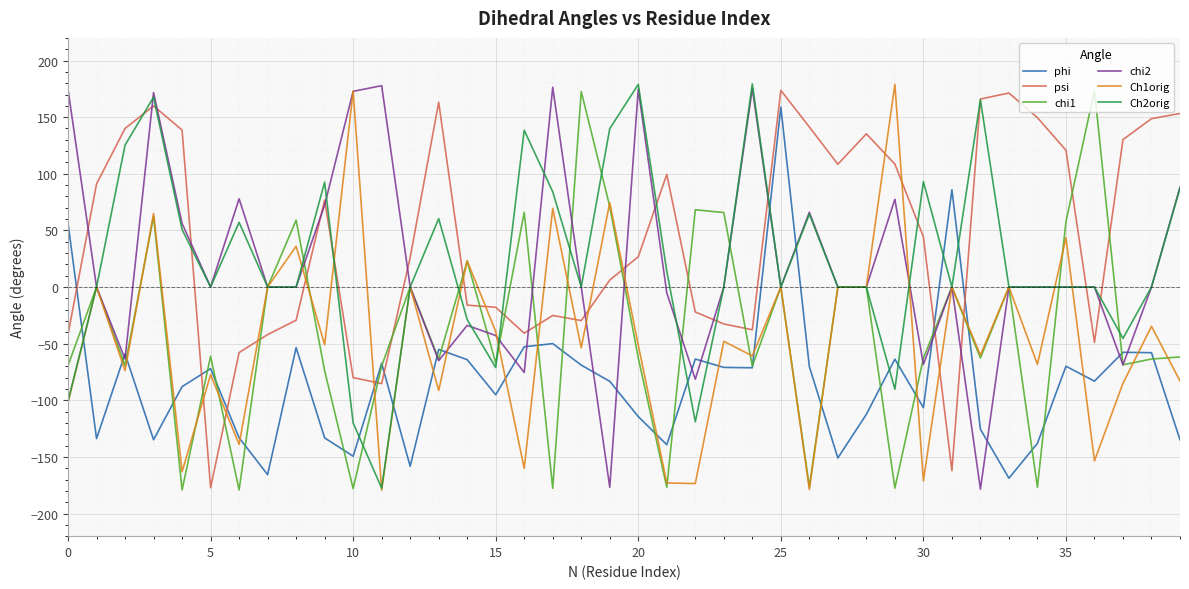

How many series are shown in this chart?

6